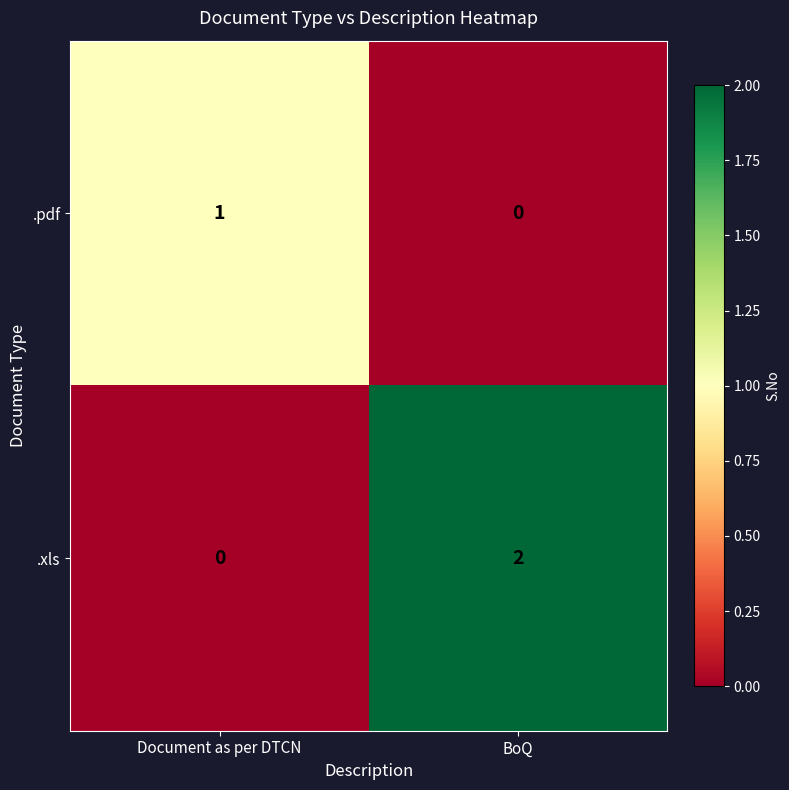

True or false: .xls has a value of 1 at BoQ.

False